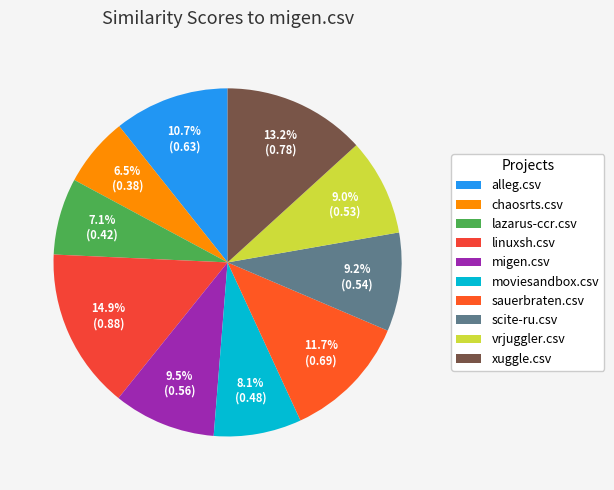

To the nearest percent, what is the average slice percentage?

10%